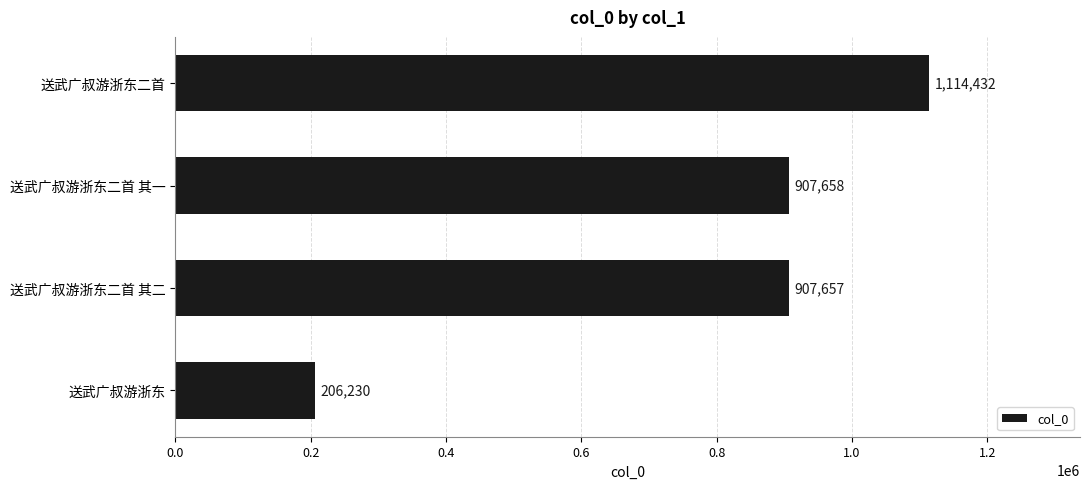

Between 送武广叔游浙东二首 其二 and 送武广叔游浙东二首, which is larger?

送武广叔游浙东二首